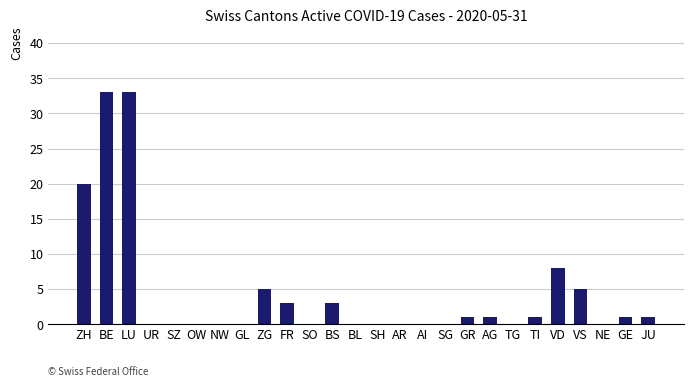

Which has a higher value, ZH or AI?

ZH